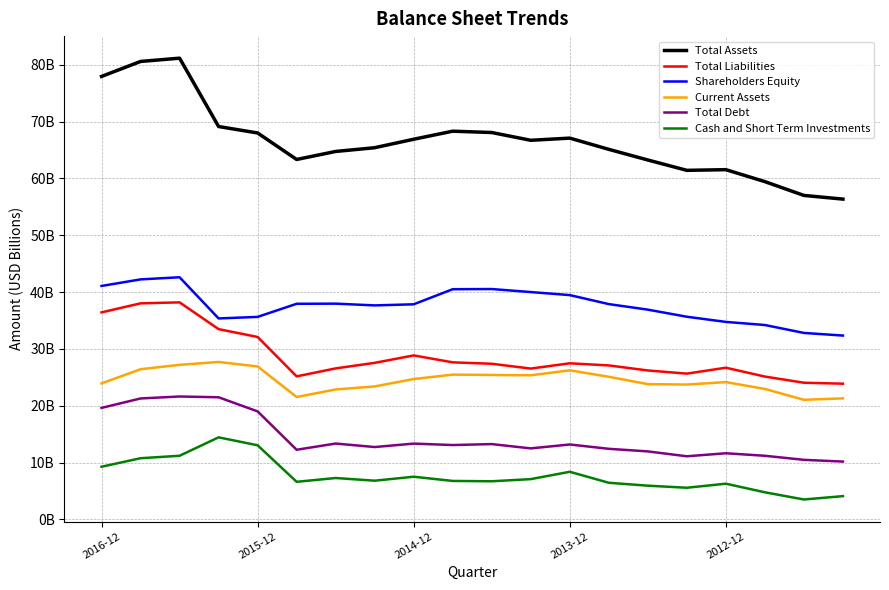

Is this an area chart (filled region under the line)?

No